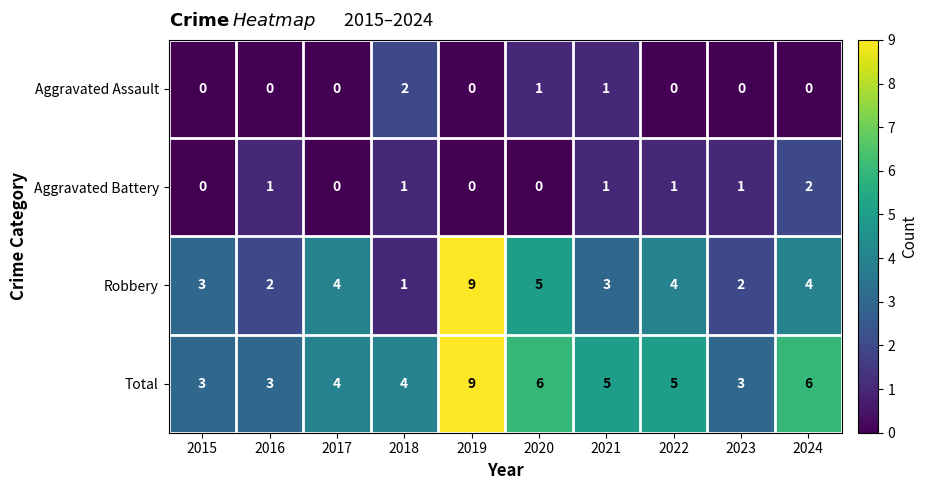

What is the difference between the Robbery values at 2015 and 2019?

6